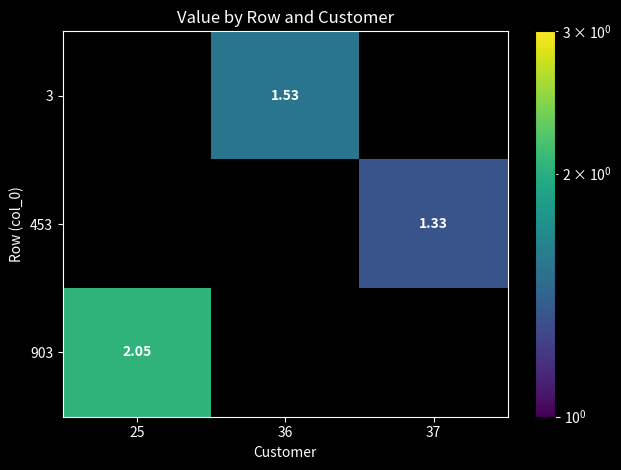

Is the value of 3 at 25 greater than the value of 903 at 36?

No